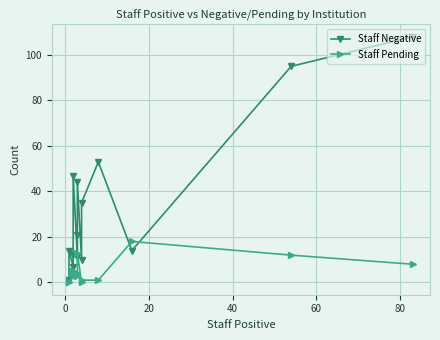

Reading right to left, transcribe all the data shown in this chart.

Staff Negative: 108	95	14	53	35	10	44	21	11	47	12	7	14	1
Staff Pending: 8	12	18	1	1	0	13	4	3	5	5	3	0	0